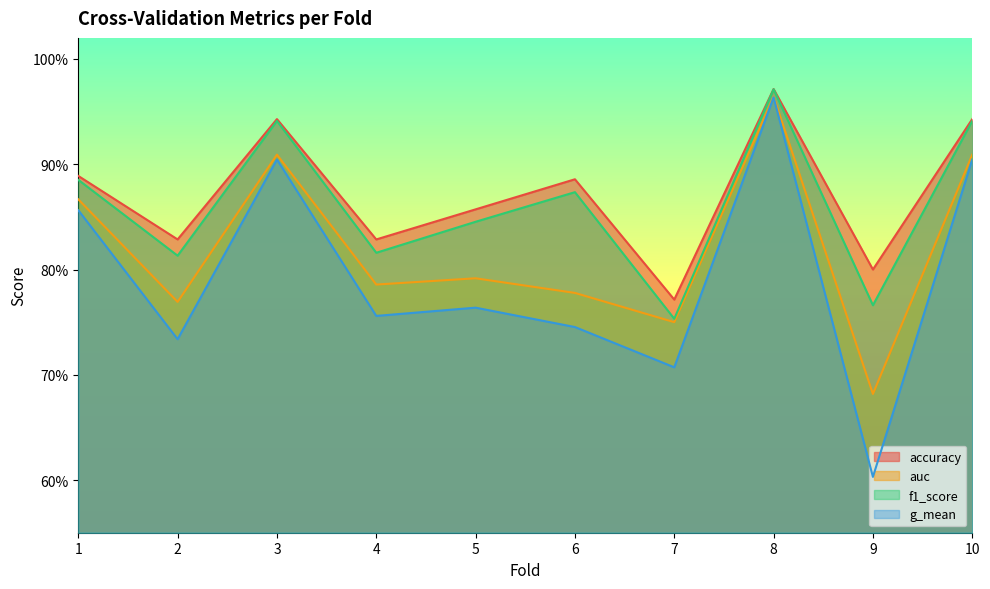

Reading left to right, transcribe all the data shown in this chart.

accuracy: 0.9	0.8	0.9	0.8	0.9	0.9	0.8	1.0	0.8	0.9
auc: 0.9	0.8	0.9	0.8	0.8	0.8	0.8	1.0	0.7	0.9
f1_score: 0.9	0.8	0.9	0.8	0.8	0.9	0.8	1.0	0.8	0.9
g_mean: 0.9	0.7	0.9	0.8	0.8	0.7	0.7	1.0	0.6	0.9